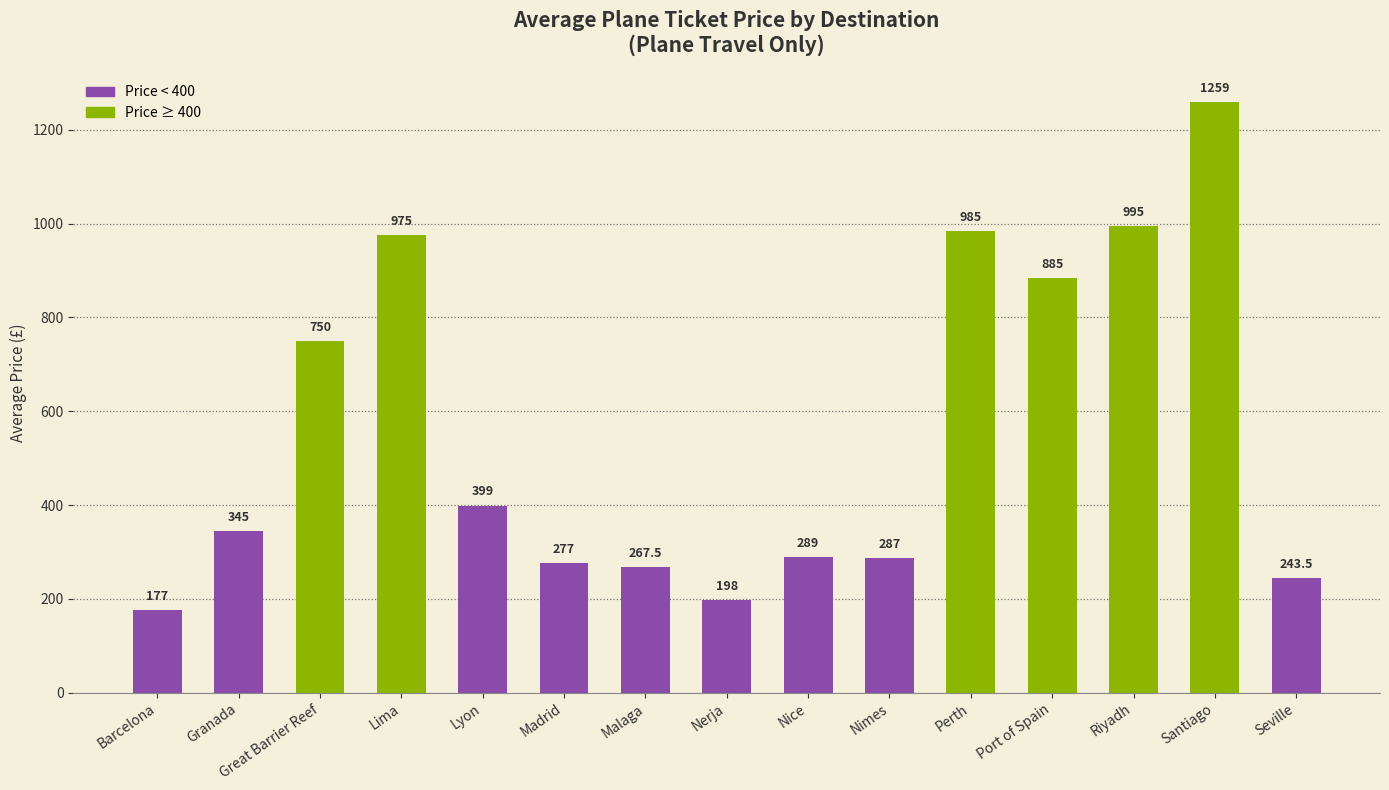

How many bars are there in total?

15